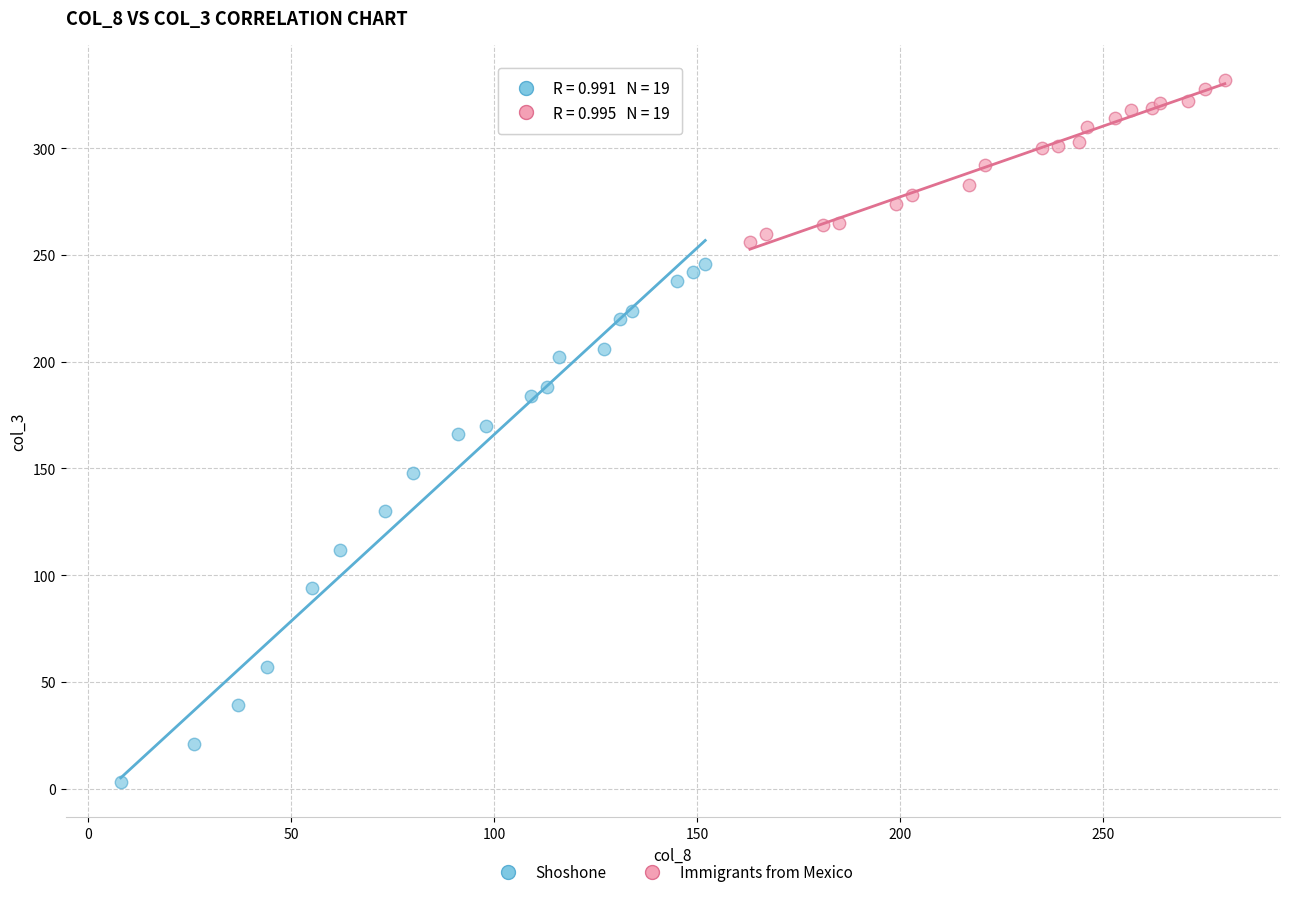

Which series reaches the minimum Y coordinate?

Shoshone